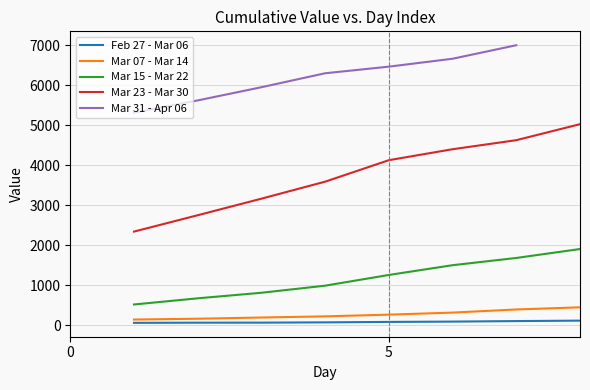

What is the sum of all values?

85761